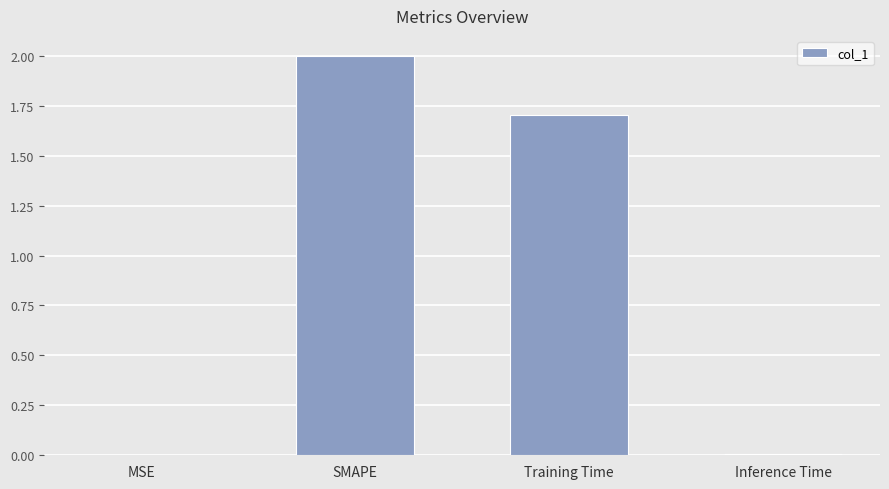

At which category does the chart reach its peak across all series?

SMAPE